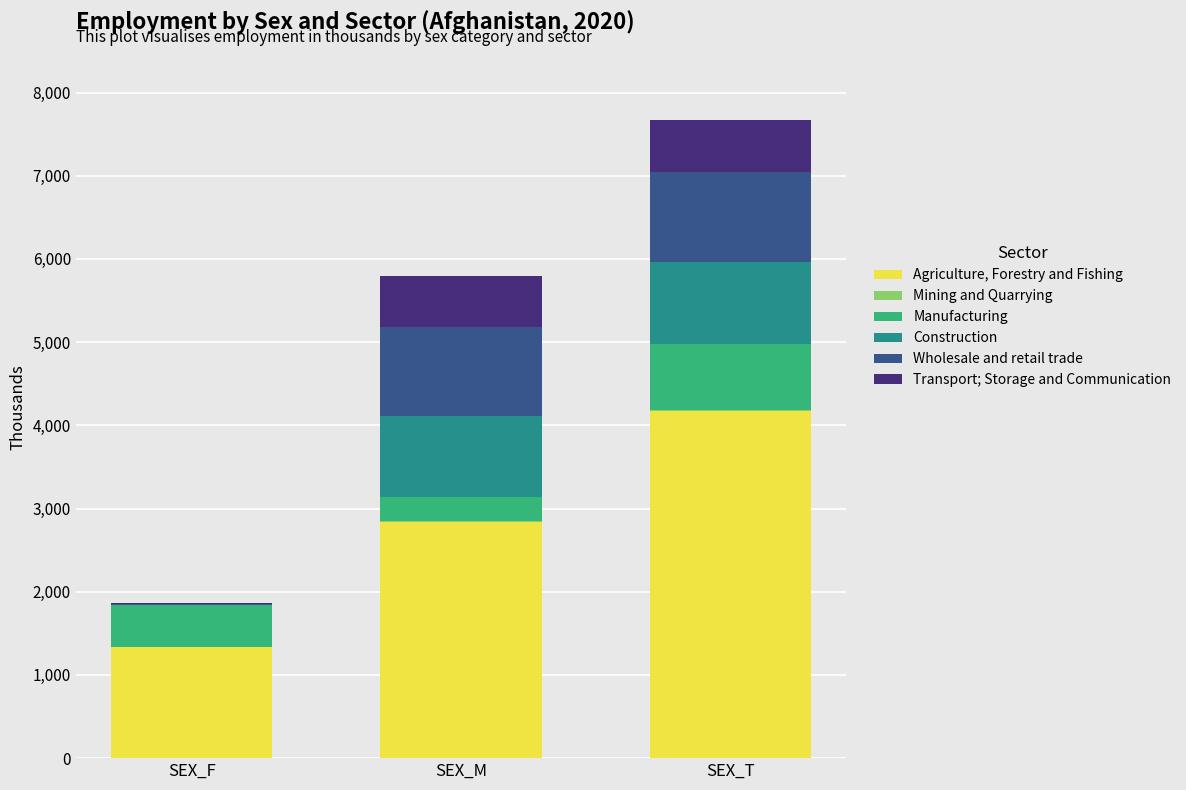

At which category is the sum across all series the highest?

SEX_T